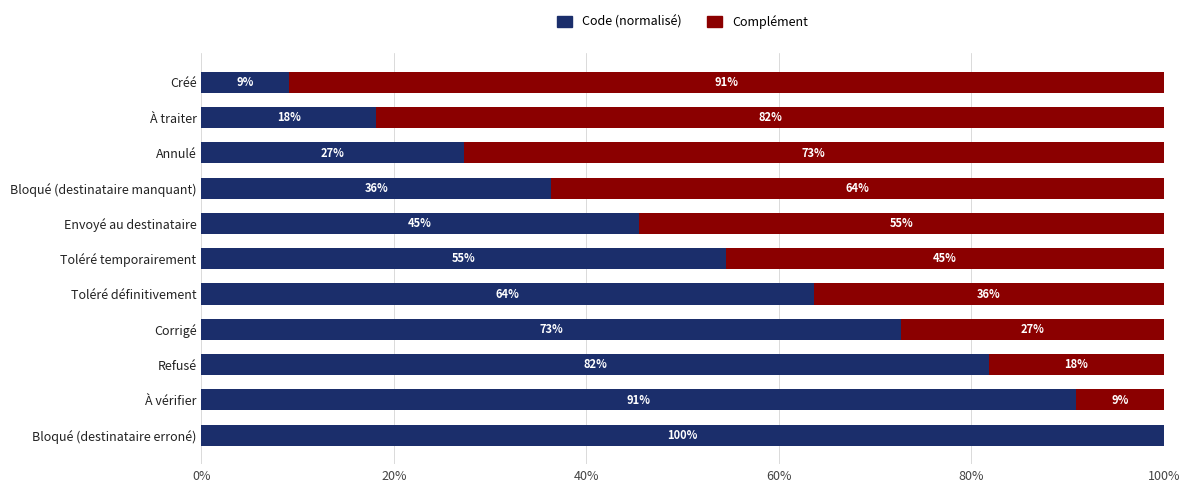

Reading left to right, extract all data points from this chart.

Code (normalisé): 9.1	18.2	27.3	36.4	45.5	54.5	63.6	72.7	81.8	90.9	100.0
Complément: 90.9	81.8	72.7	63.6	54.5	45.5	36.4	27.3	18.2	9.1	0.0